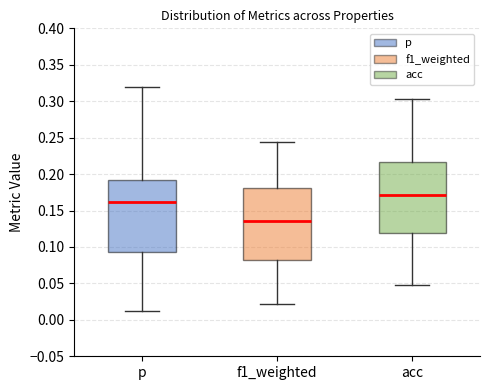

Which box has the lowest median line?

f1_weighted